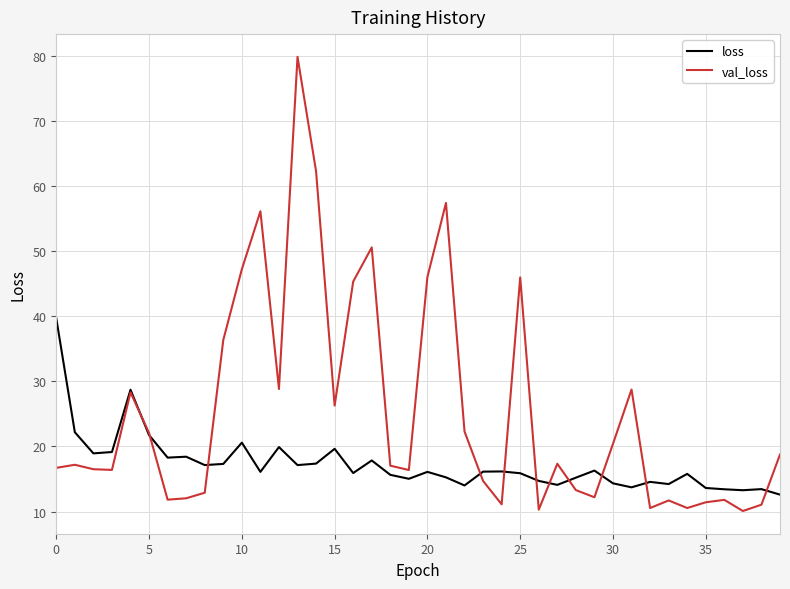

Which series has the largest total across all categories?

val_loss